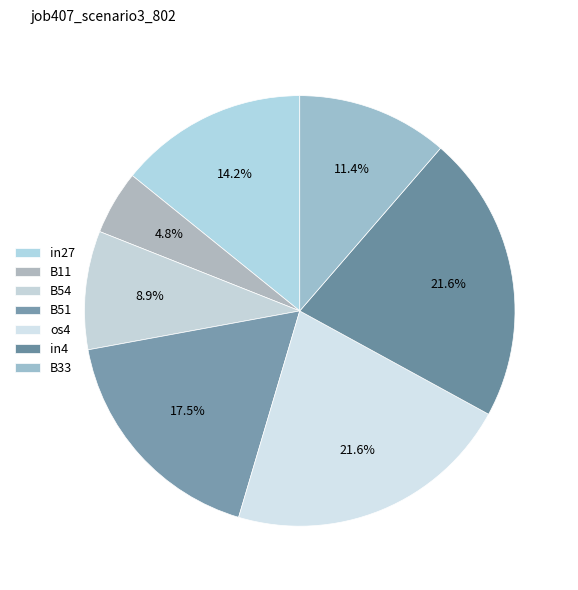

How many slices are in this pie chart?

7